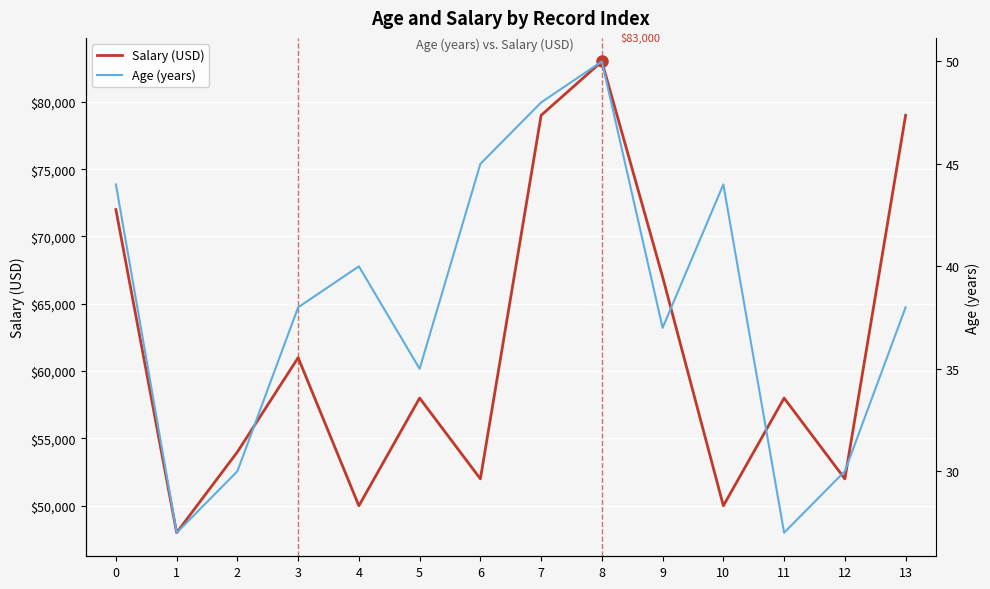

What is the minimum value for Age (years)?

27